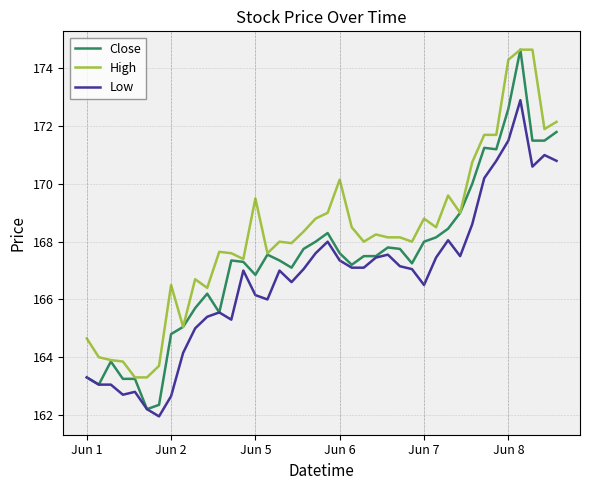

Which series has the widest spread of values?

Close